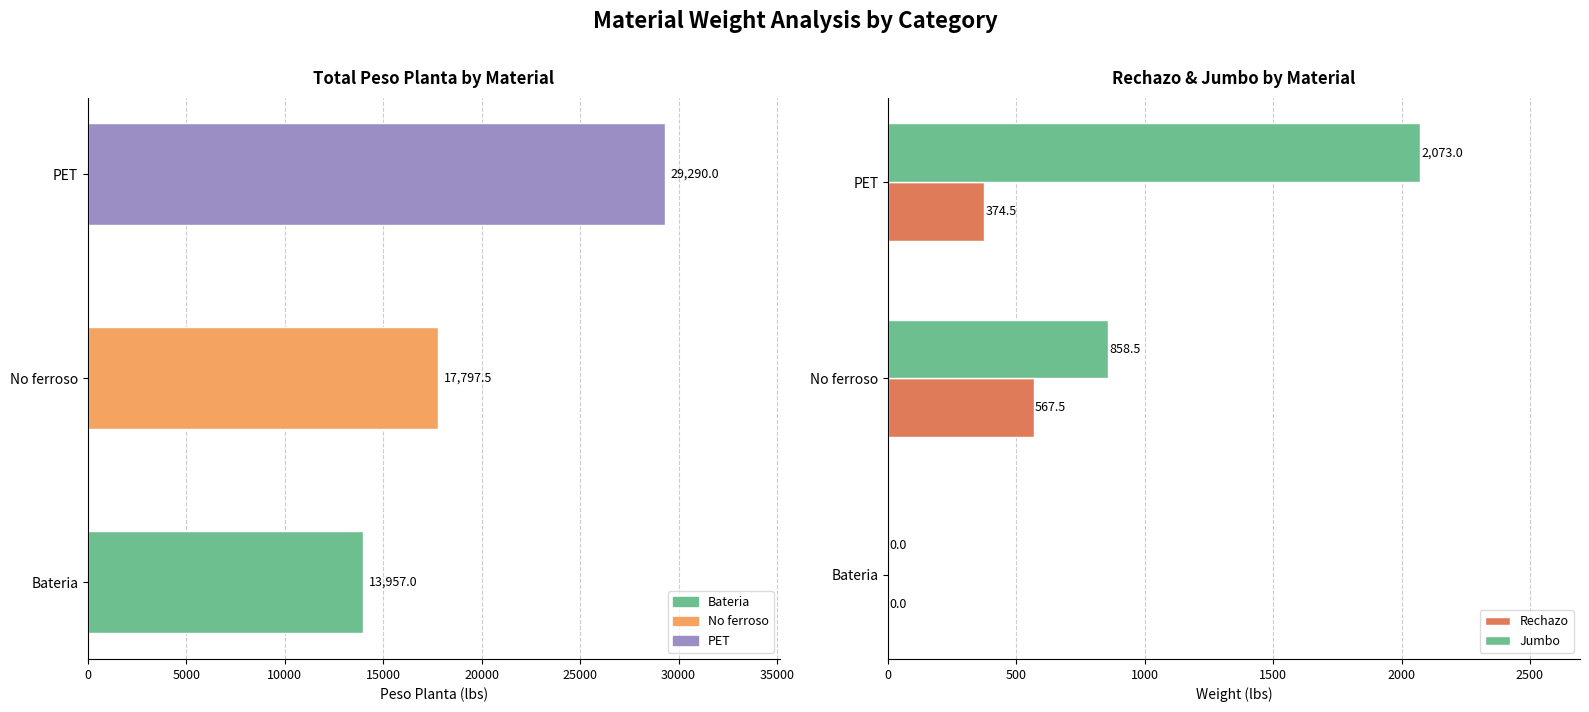

What is the difference between the second highest and minimum values in the Rechazo series?

374.5